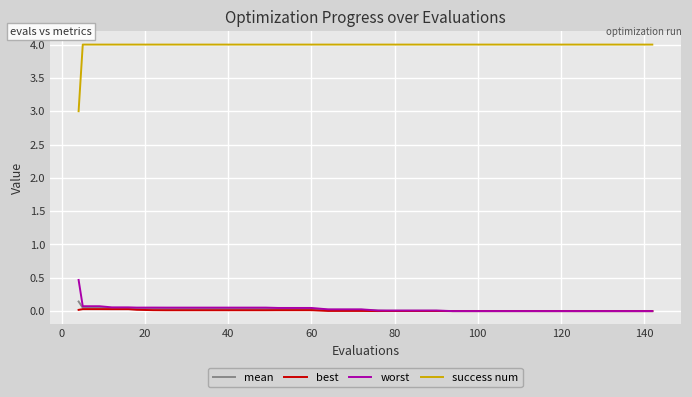

True or false: worst and success num cross at least once.

False